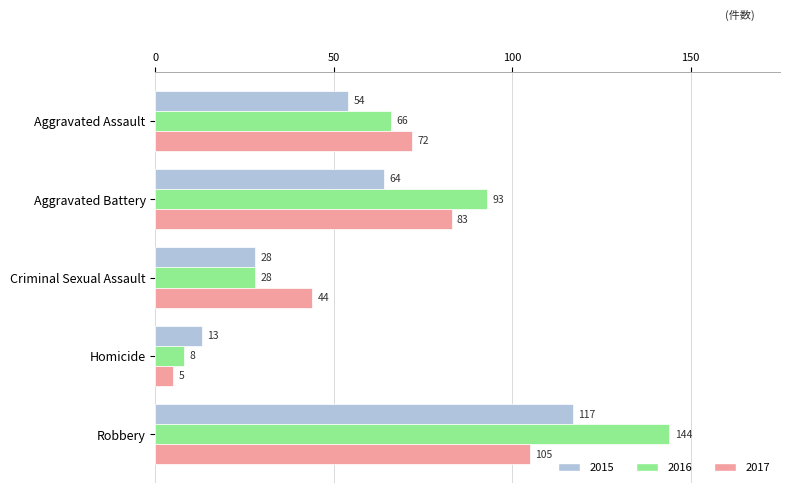

Which label corresponds to the smallest value in the chart?

Homicide